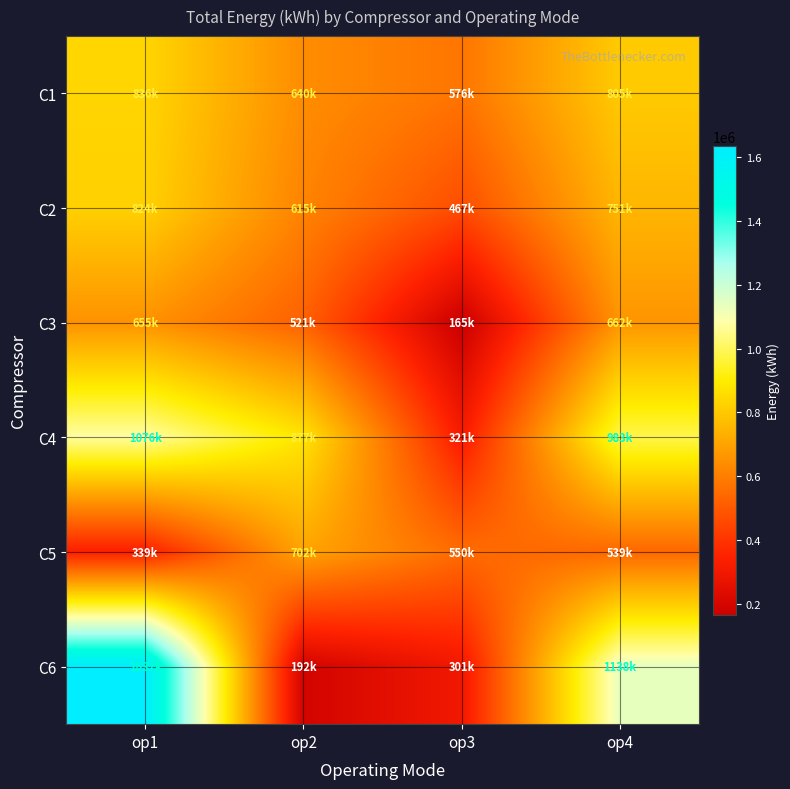

How many distinct data groups are displayed?

6